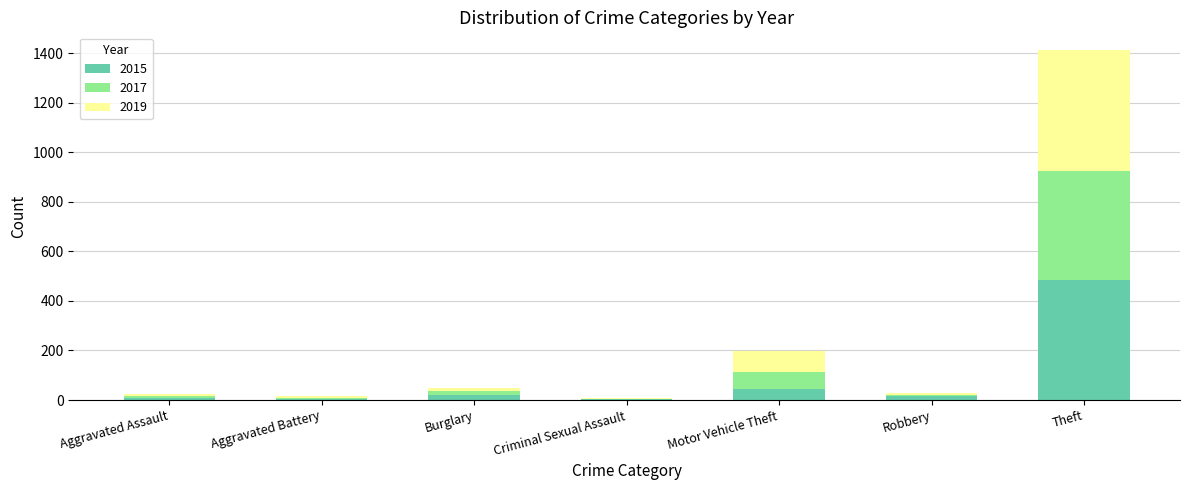

What is the maximum value for 2015?

485